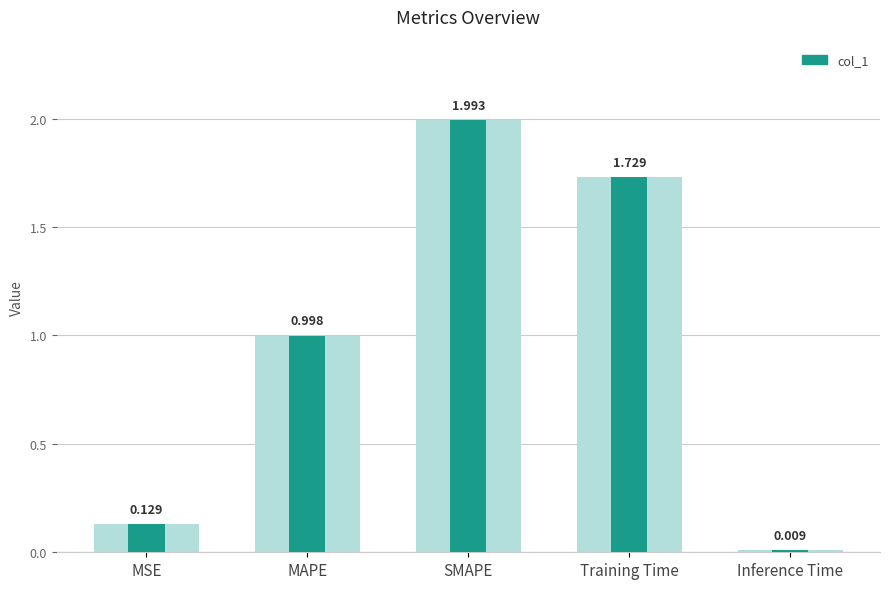

True or false: the data shows 0.5 at SMAPE.

False